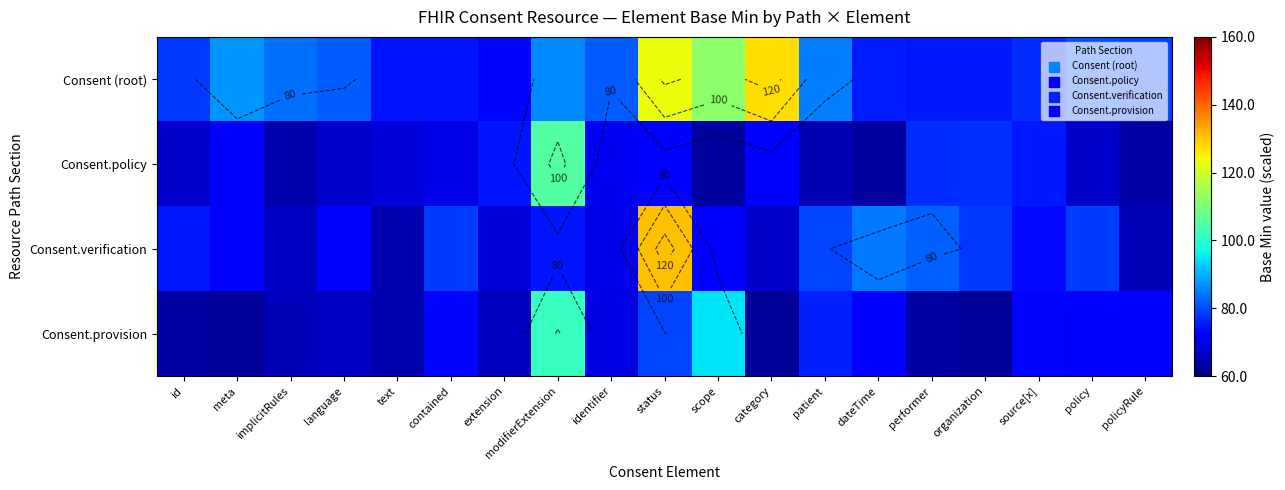

Where does the Consent.policy series first go above 69?

meta